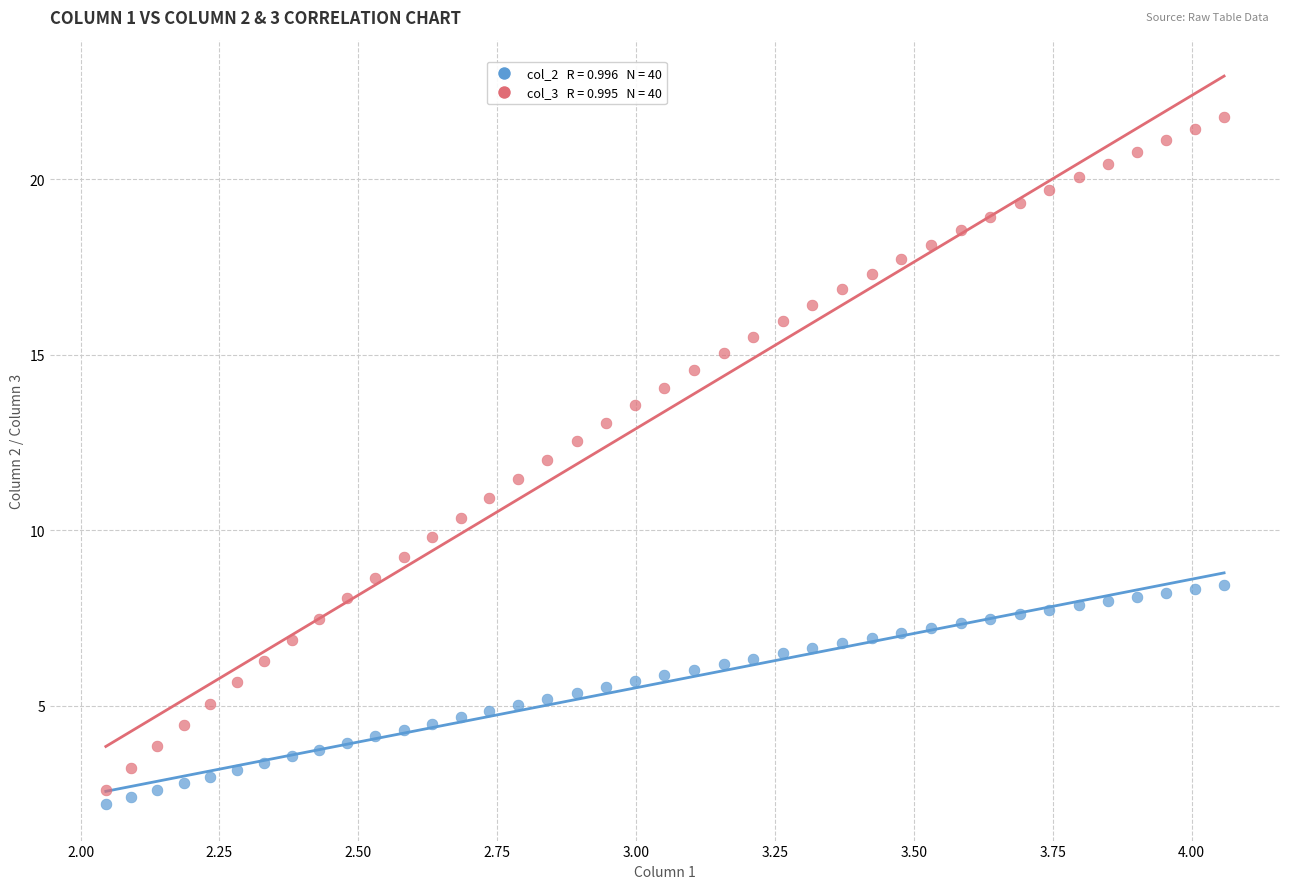

Across all data points, what is the range of X values (max minus min)?

2.0